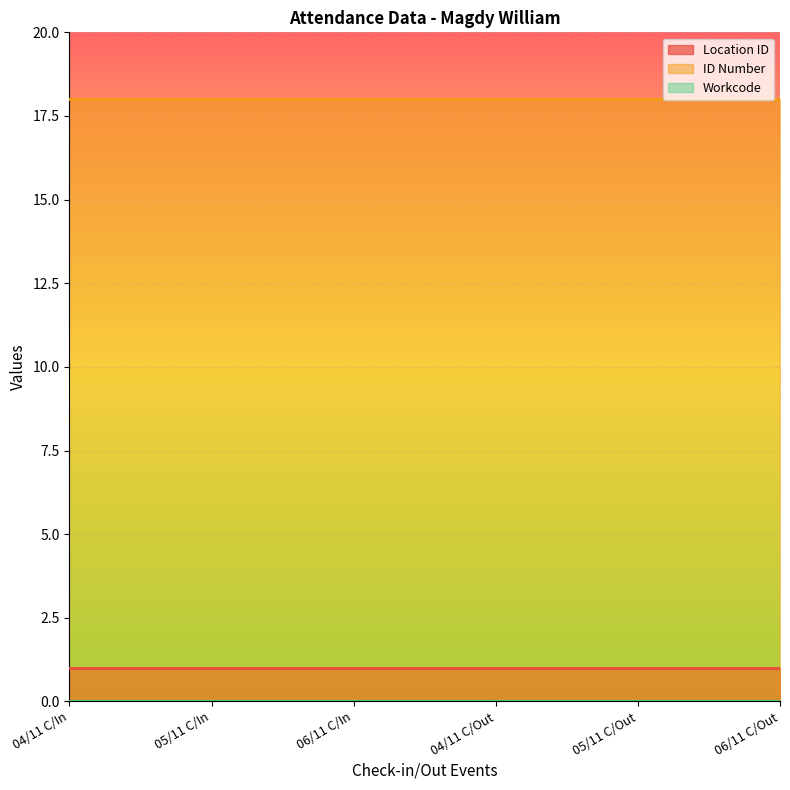

What is the value of the ID Number point at the 6th from the left?

18